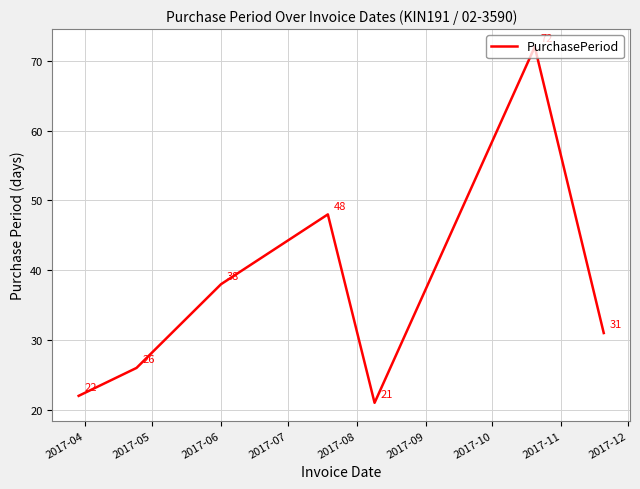

True or false: there are more than 0 points higher than both neighbors.

True